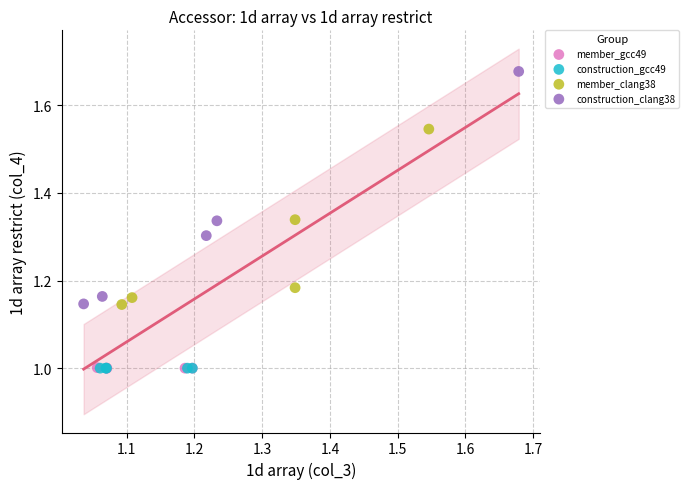

Which series reaches the maximum Y coordinate?

construction_clang38